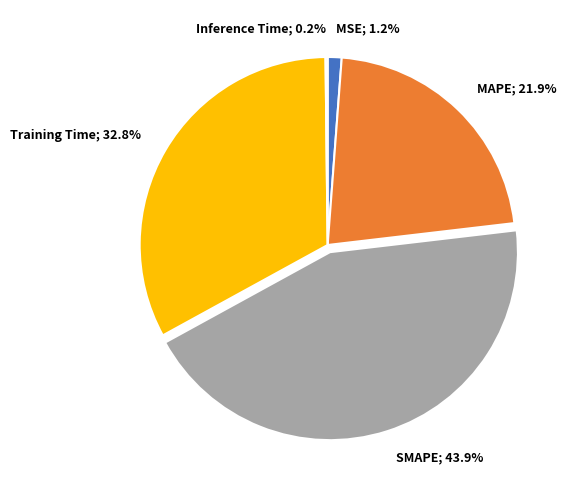

Which has a higher value, Training Time; 32.8% or SMAPE; 43.9%?

SMAPE; 43.9%